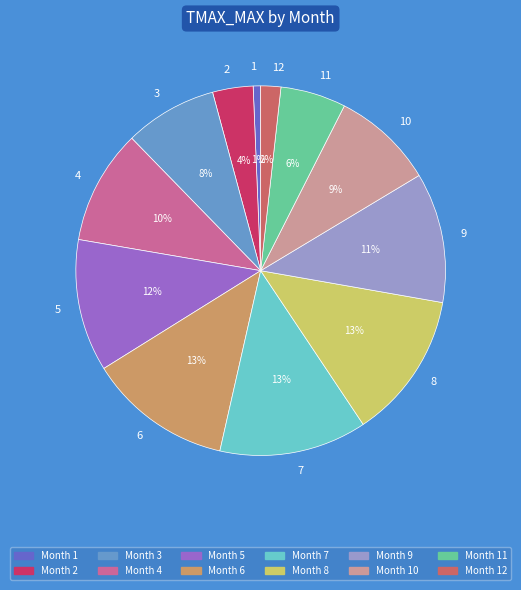

Does 8 represent more than half of the total?

No